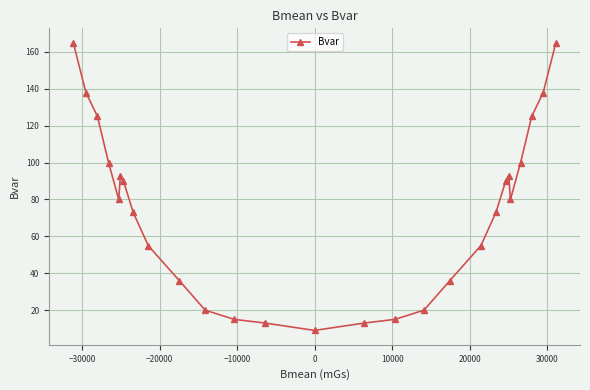

What is the difference between the maximum and minimum values?

156